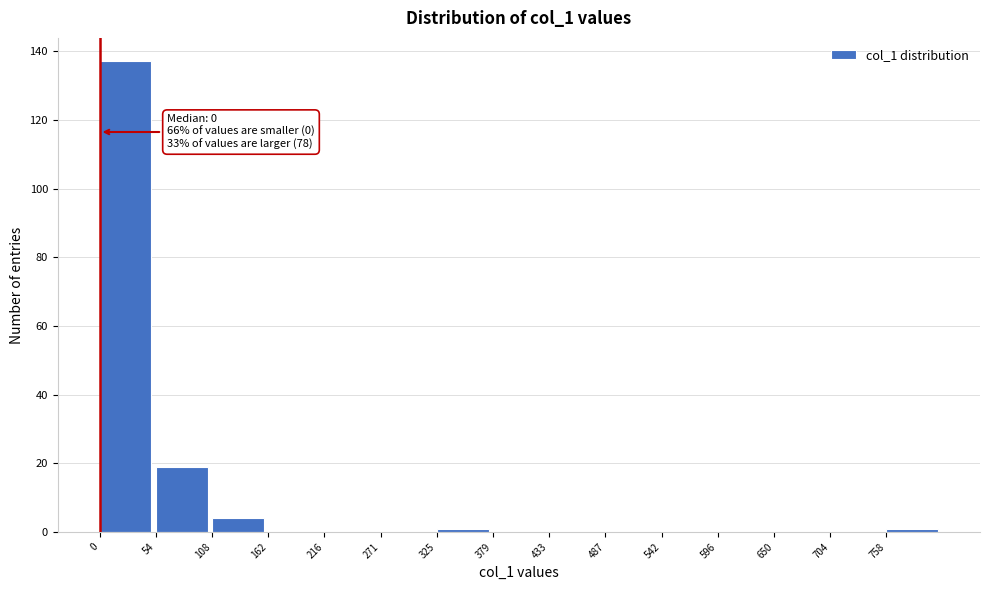

Which range on the x-axis has the tallest bar?

0 to 50